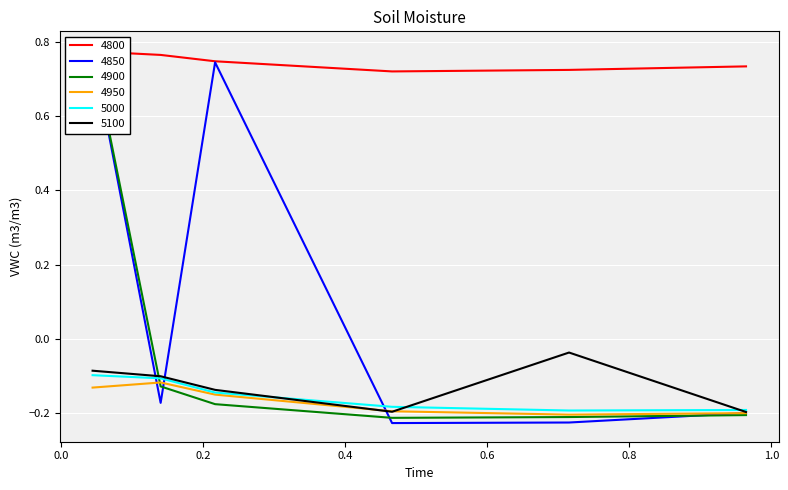

The 5100 series shows -0.1 at 0.7150684931506849. True or false?

False